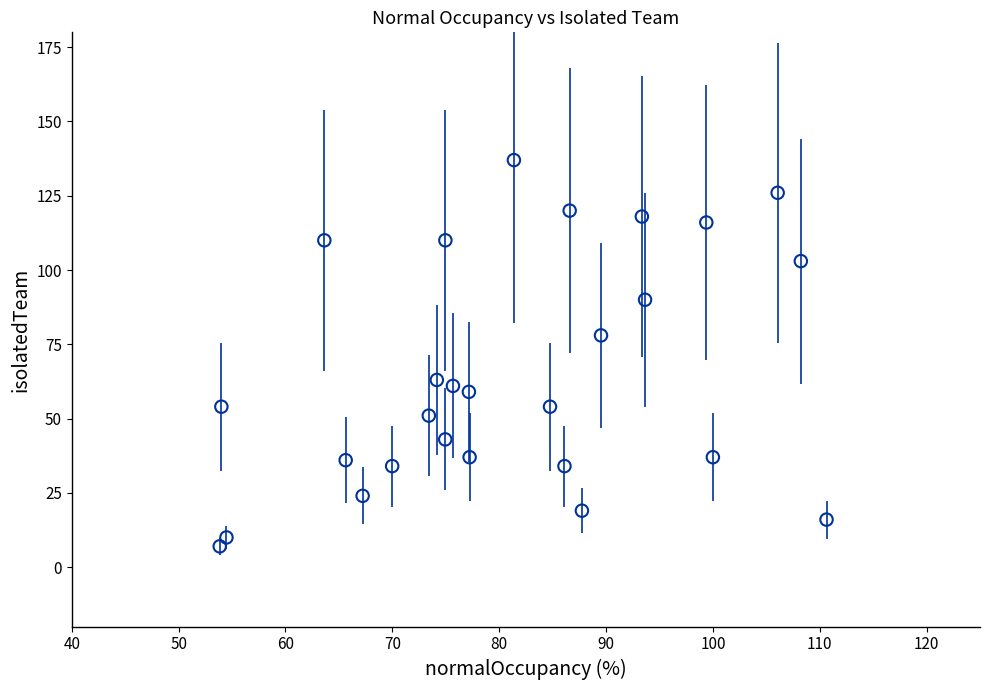

What Y value in the scatter plot is closest to 72?

78